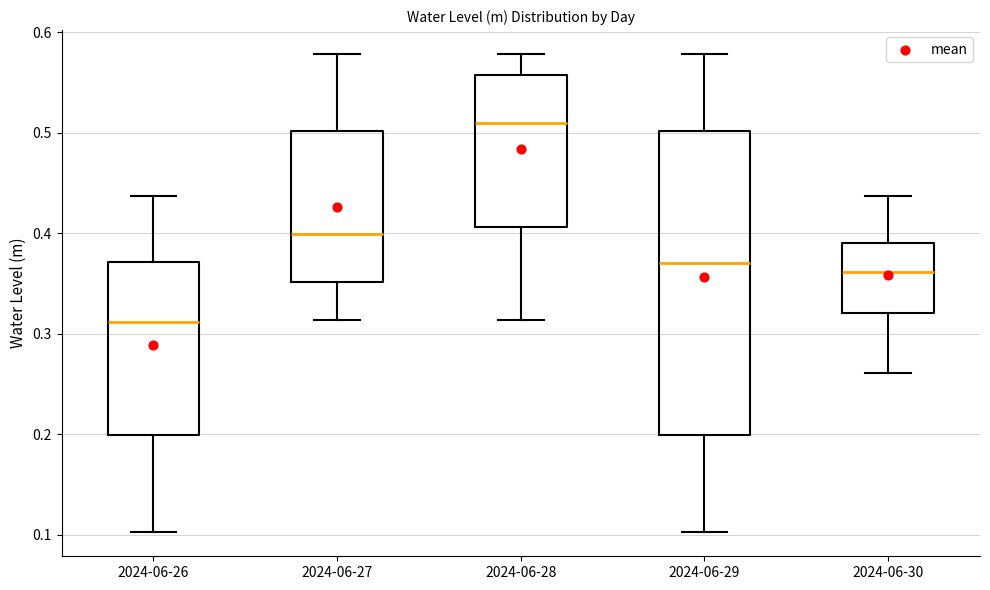

Comparing the boxes themselves (not the whiskers), which one is the tallest?

2024-06-29